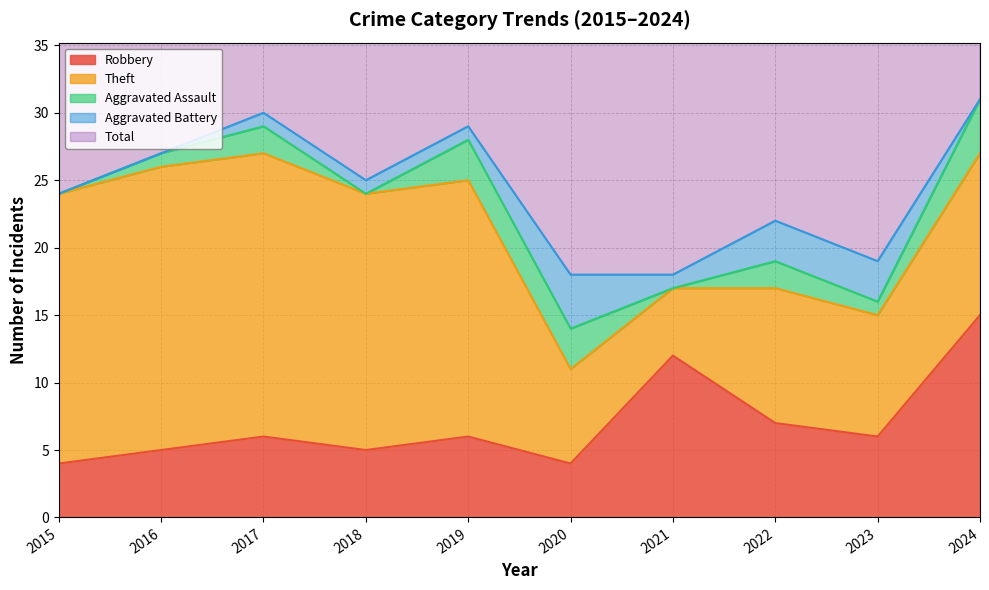

Does the chart display data point markers on the line(s)?

No